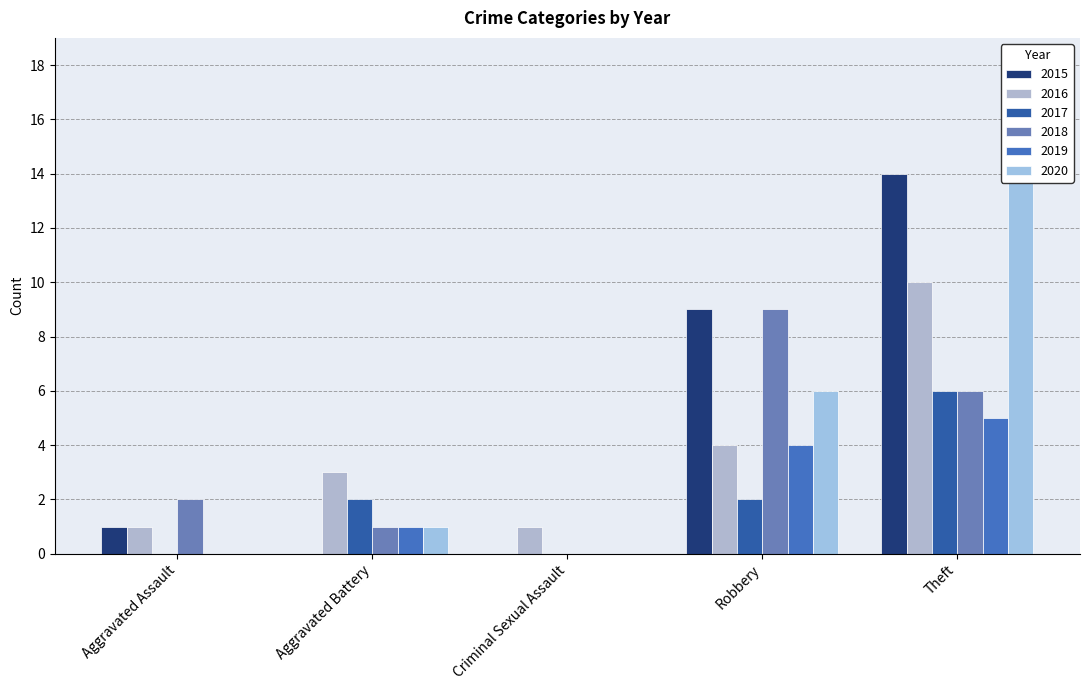

At which category is the sum across all series the highest?

Theft